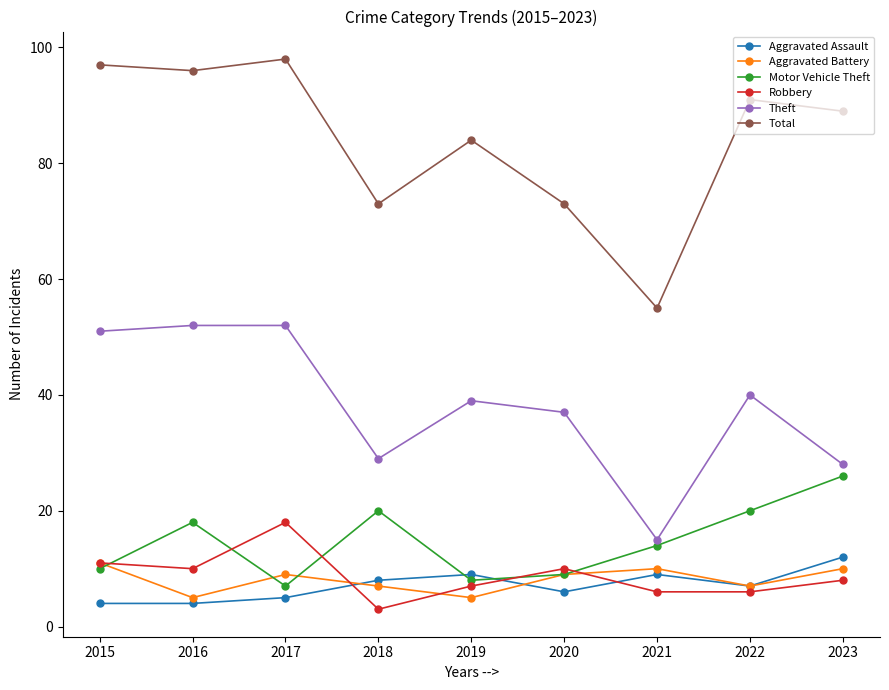

The Aggravated Assault series shows 4 at 2018. True or false?

False